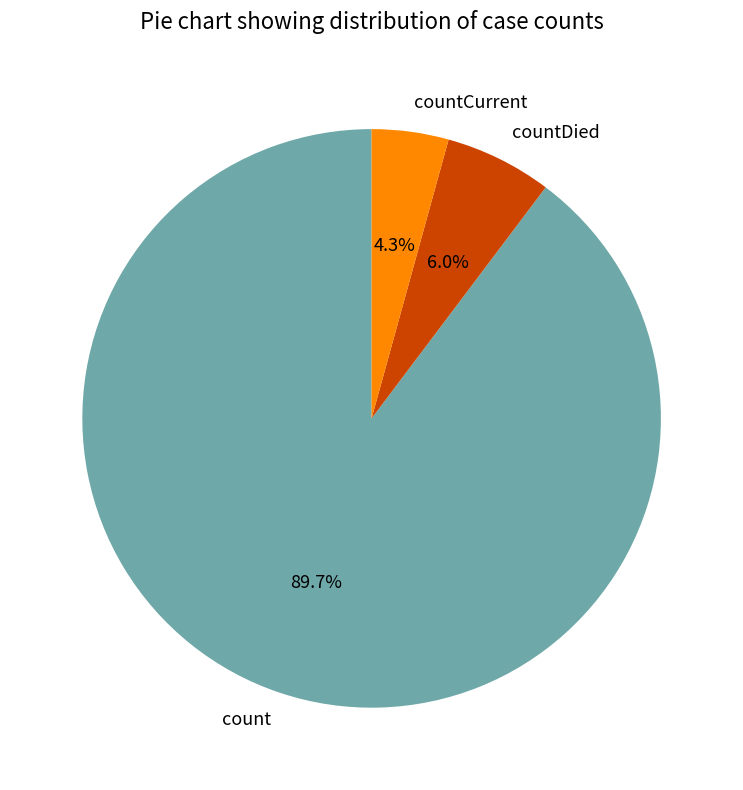

Rank the categories by value from highest to lowest.

count, countDied, countCurrent